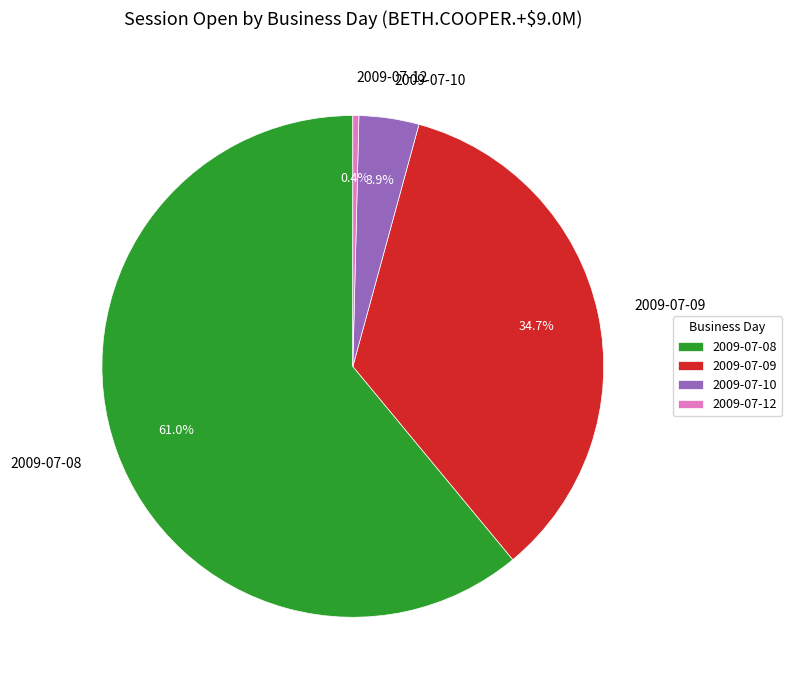

Is there any slice that represents more than half of the pie?

Yes